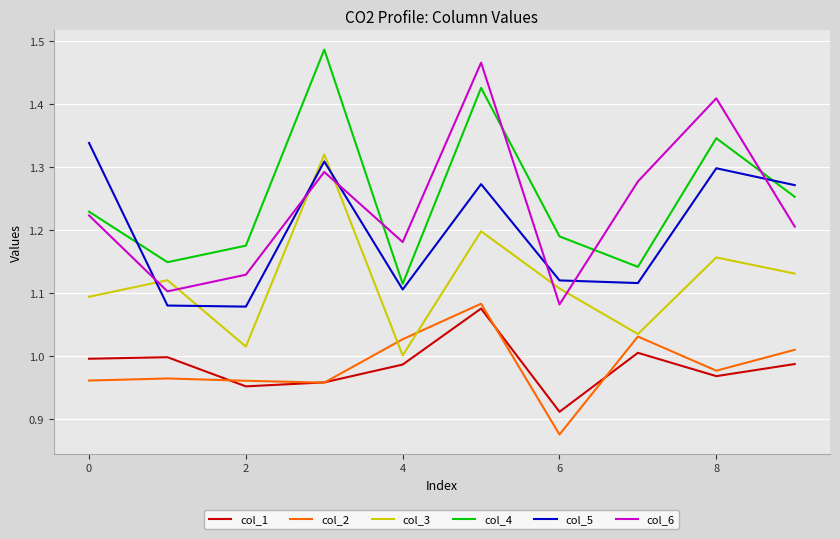

After their last crossing, which series has the higher values: col_4 or col_5?

col_5